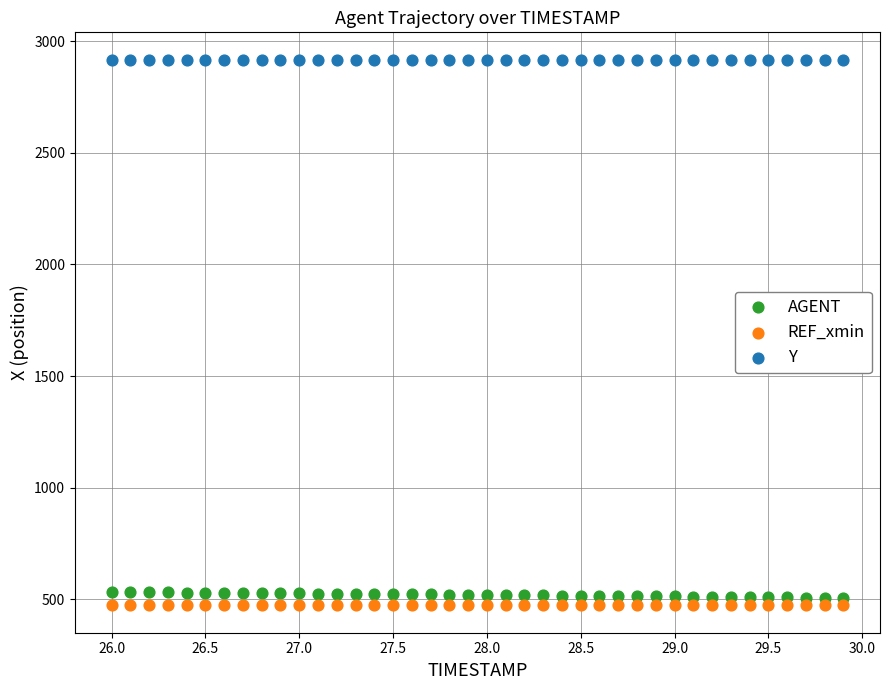

Which series contains the highest Y value?

Y